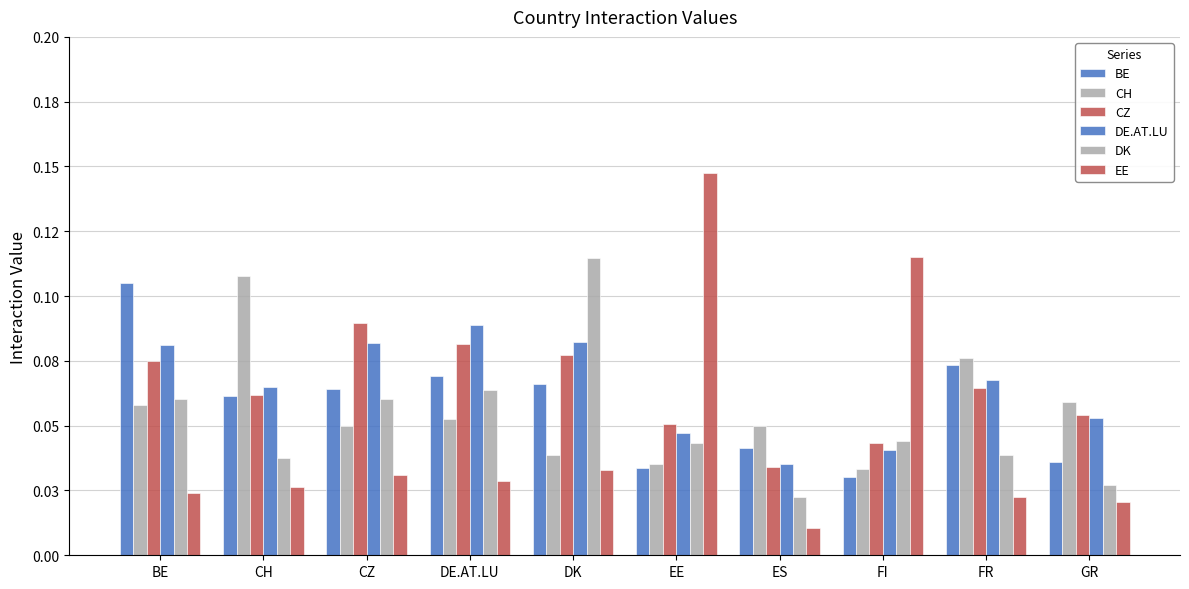

Are the bars horizontal?

No